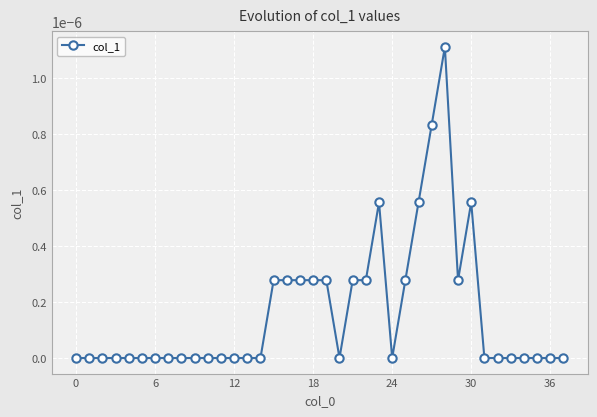

How many data points does each series have?

38